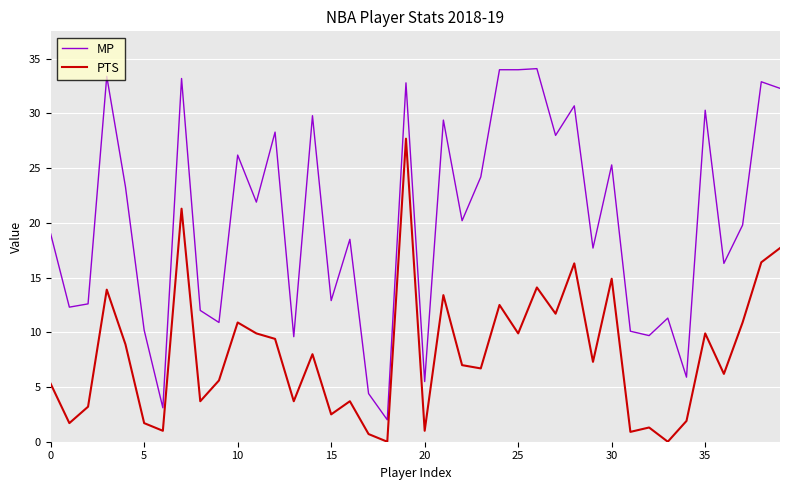

What is the maximum value shown in the chart?

34.1